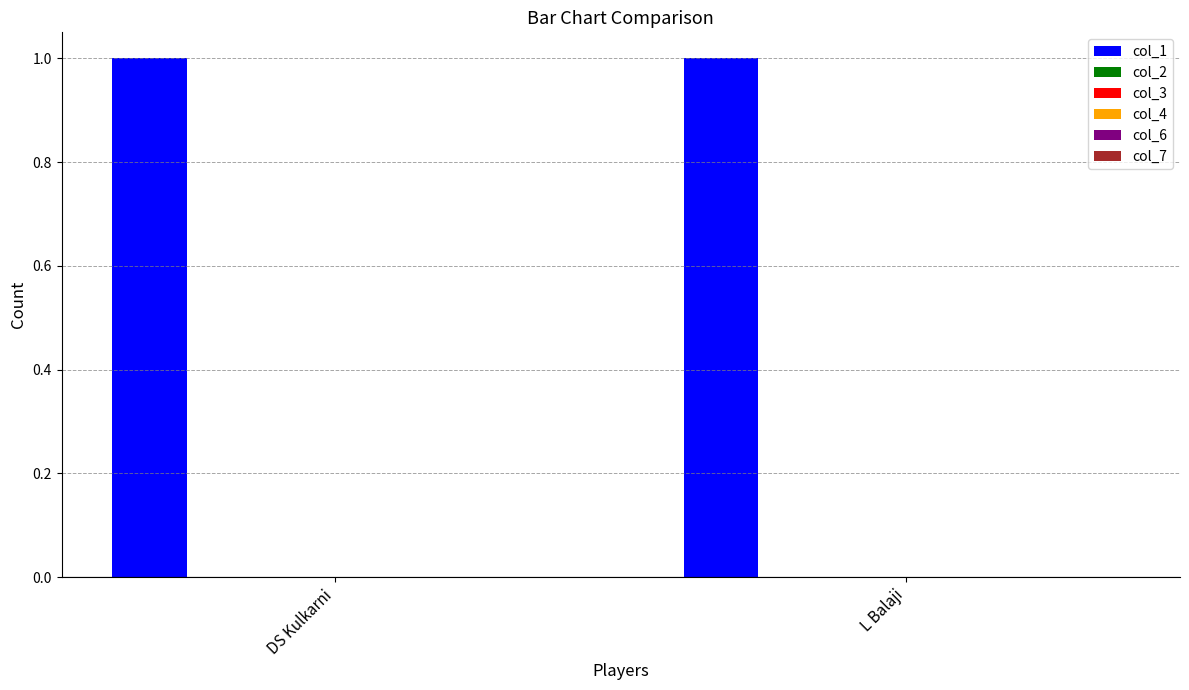

Is the value of col_2 at DS Kulkarni greater than the value of col_6 at DS Kulkarni?

No